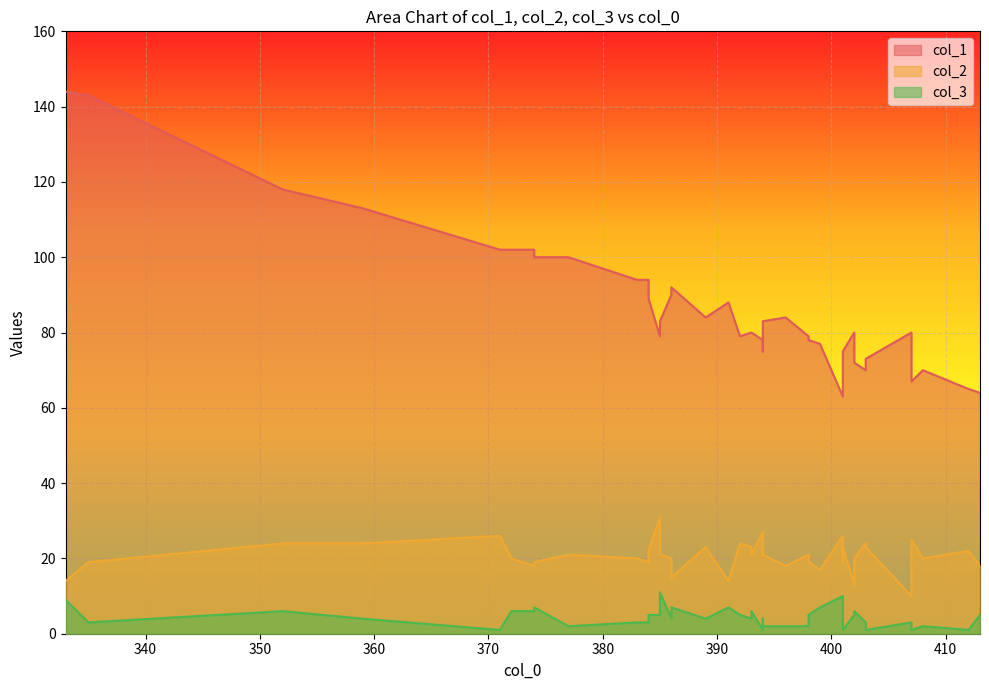

Rank the categories by col_3 value from highest to lowest.

8, 7, 0, 2, 15, 23, 30, 38, 11, 14, 18, 24, 36, 4, 10, 12, 29, 32, 34, 6, 13, 17, 21, 26, 1, 3, 28, 31, 33, 19, 20, 25, 27, 39, 5, 9, 16, 22, 35, 37